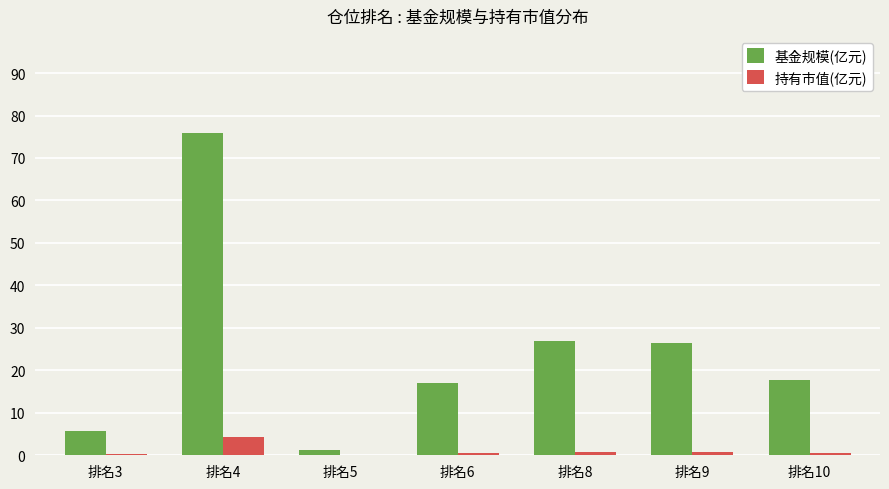

What is the total value across all series at 排名4?

80.1